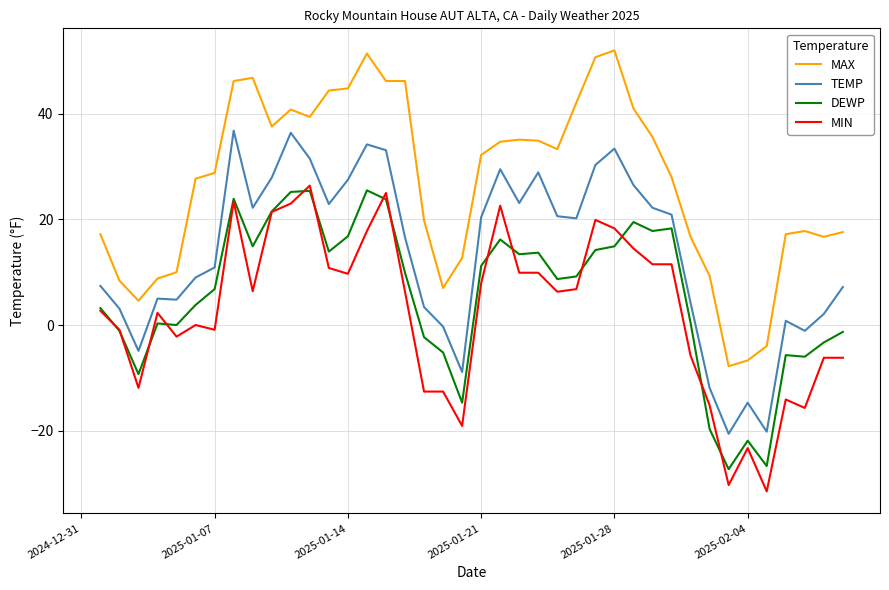

True or false: DEWP and TEMP cross at least once.

False